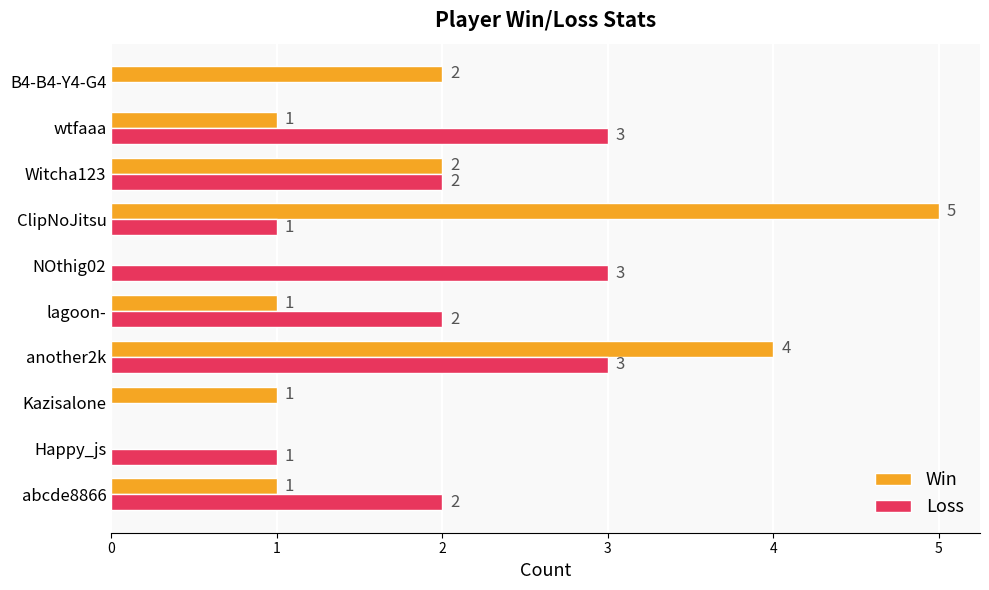

Which category has the highest value across all series?

ClipNoJitsu